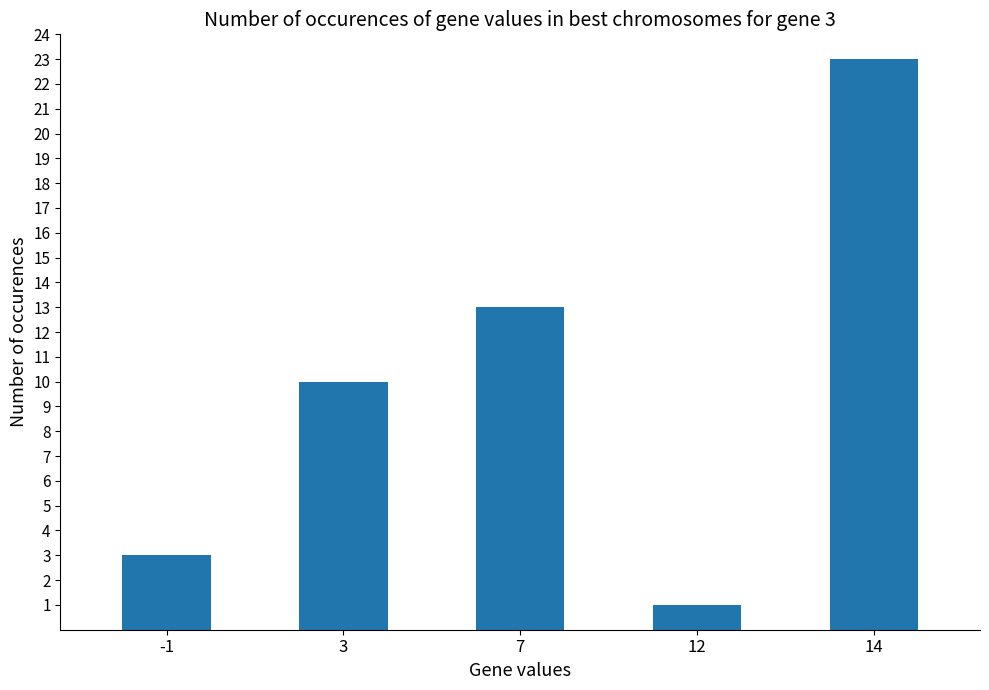

What is the approximate value at 14, to the nearest 5?

25